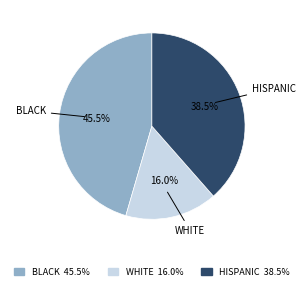

What is the smallest slice in the pie chart?

WHITE